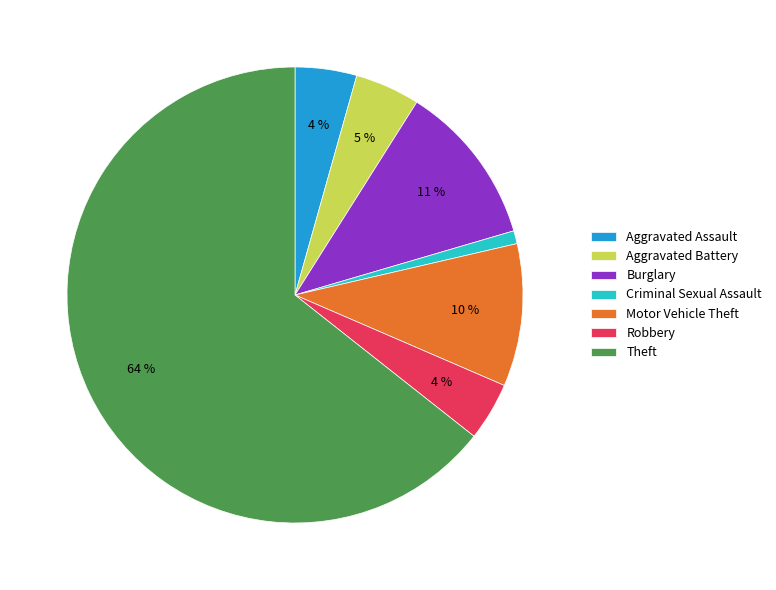

Between Theft and Criminal Sexual Assault, which is larger?

Theft